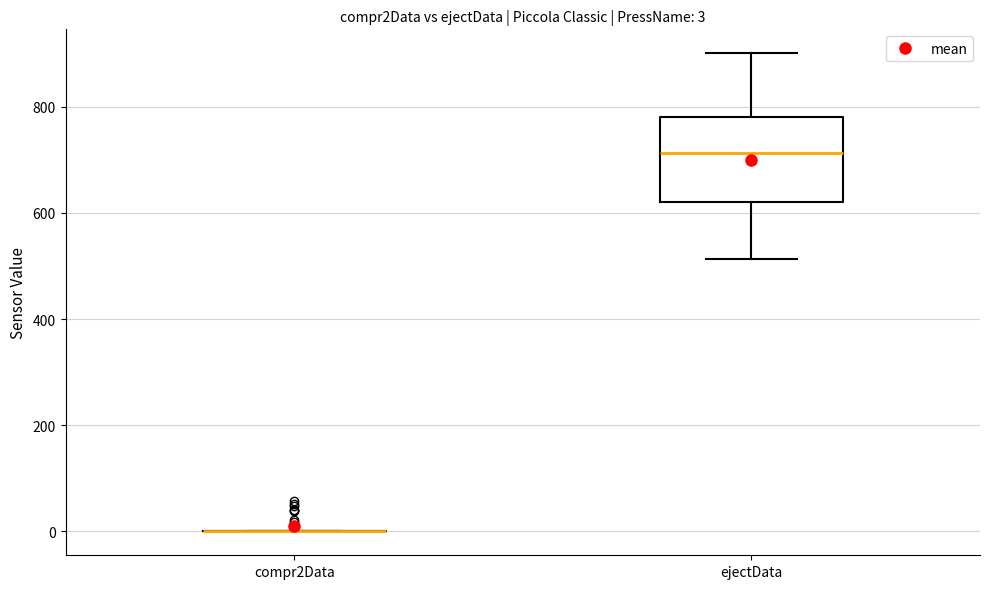

Comparing the boxes themselves (not the whiskers), which one is the tallest?

ejectData